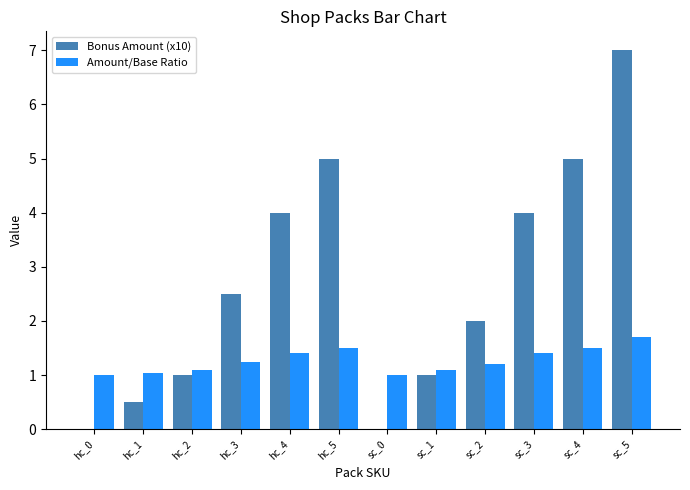

Which series has the largest total across all categories?

Bonus Amount (x10)